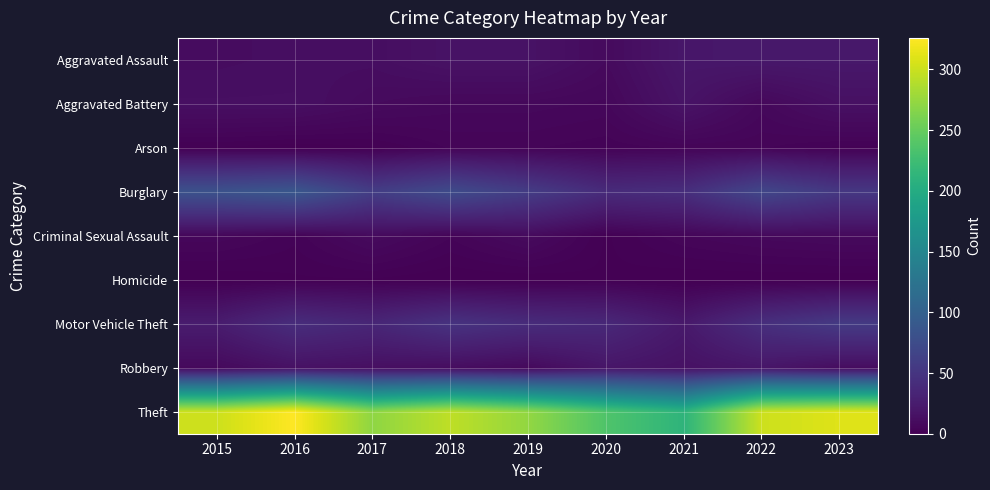

Reading left to right, transcribe all the data shown in this chart.

Aggravated Assault: 2015=11	2016=12	2017=12	2018=16	2019=16	2020=9	2021=20	2022=21	2023=21
Aggravated Battery: 2015=13	2016=13	2017=9	2018=7	2019=7	2020=6	2021=17	2022=7	2023=14
Arson: 2015=1	2016=0	2017=1	2018=4	2019=4	2020=3	2021=4	2022=4	2023=2
Burglary: 2015=82	2016=88	2017=59	2018=74	2019=58	2020=40	2021=43	2022=69	2023=53
Criminal Sexual Assault: 2015=6	2016=3	2017=9	2018=4	2019=9	2020=1	2021=5	2022=7	2023=8
Homicide: 2015=0	2016=1	2017=1	2018=0	2019=0	2020=1	2021=0	2022=0	2023=0
Motor Vehicle Theft: 2015=25	2016=42	2017=35	2018=48	2019=41	2020=37	2021=22	2022=44	2023=56
Robbery: 2015=8	2016=15	2017=13	2018=11	2019=8	2020=19	2021=15	2022=19	2023=11
Theft: 2015=301	2016=326	2017=271	2018=294	2019=273	2020=236	2021=212	2022=301	2023=310